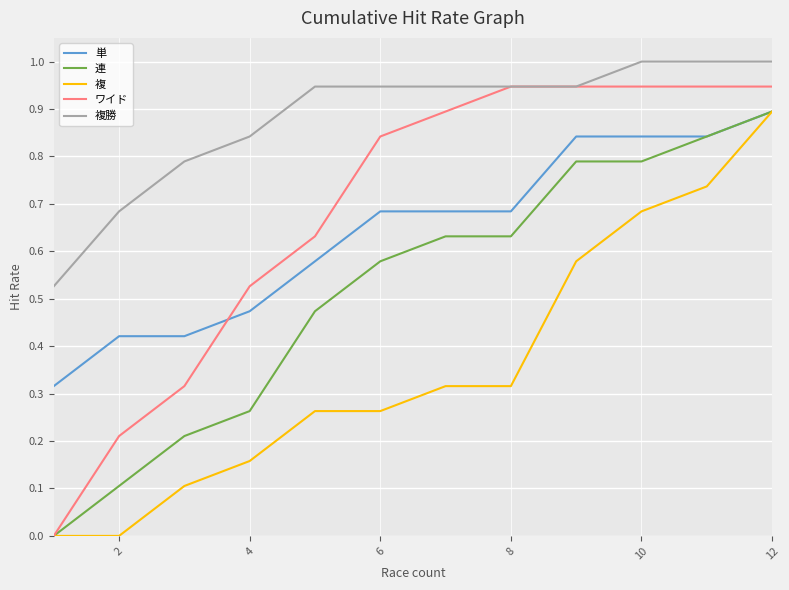

After their last crossing, which series has the higher values: ワイド or 単?

ワイド